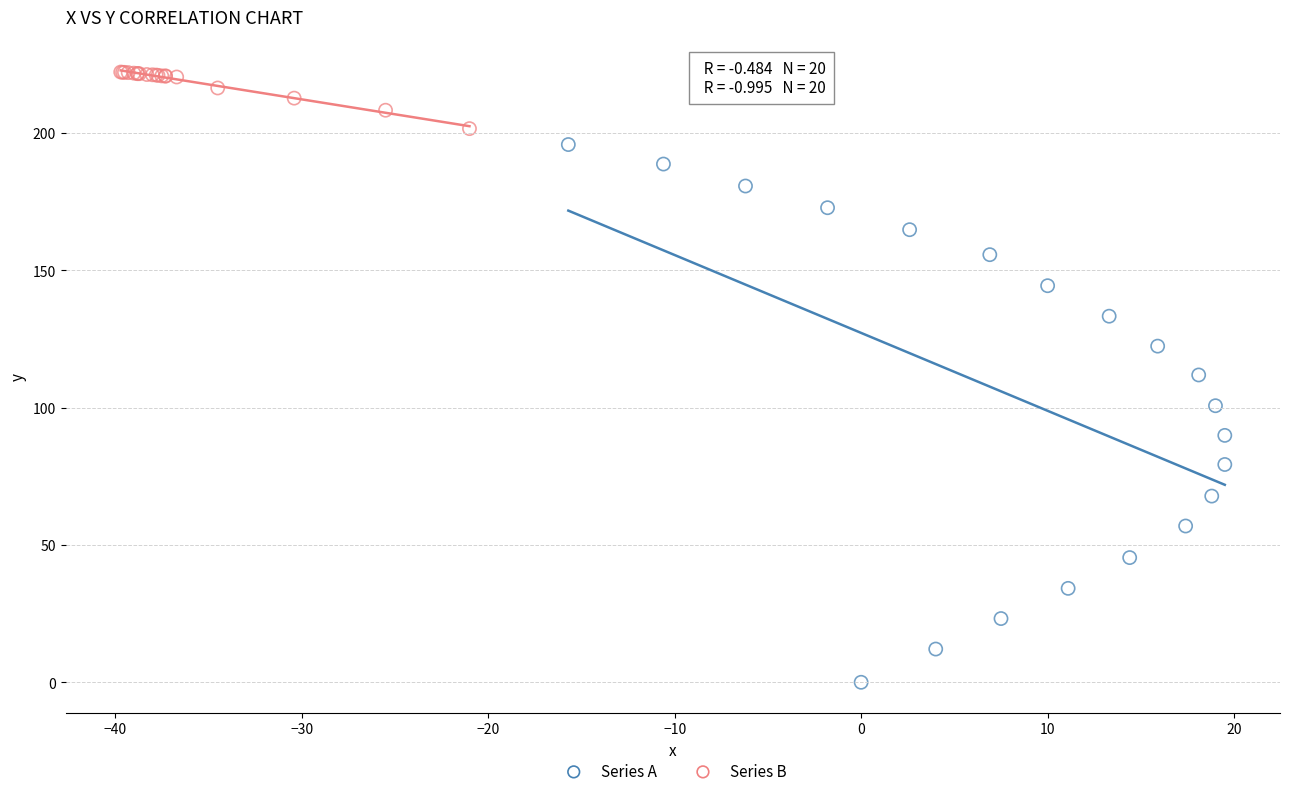

Which series contains the highest Y value?

Series B